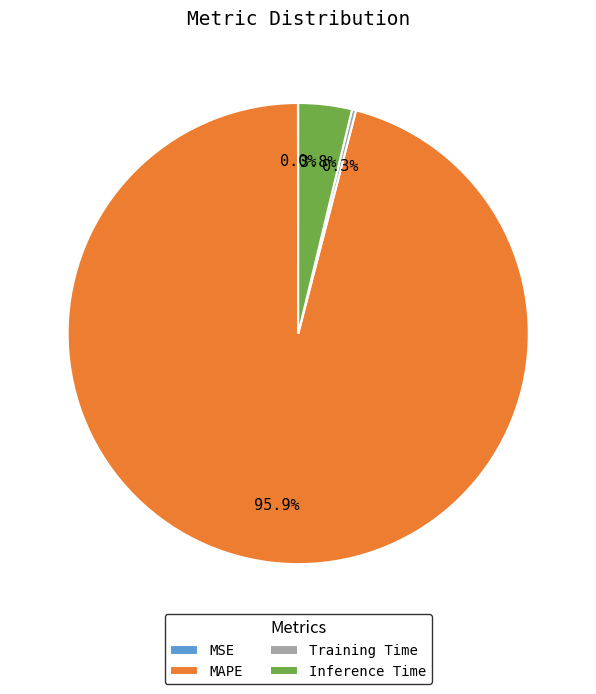

True or false: Inference Time accounts for 4% of the total.

True